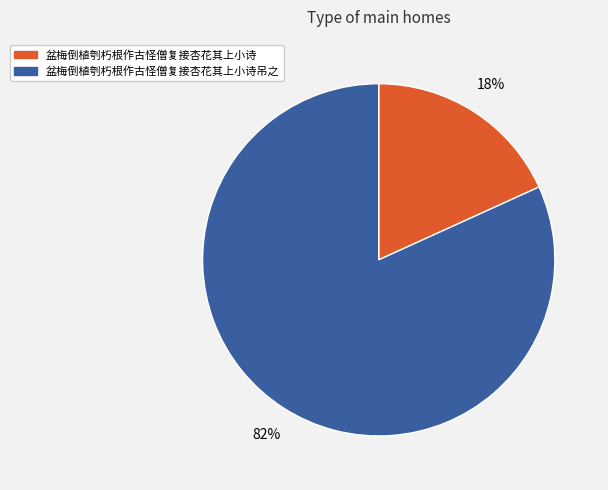

To the nearest percent, what is the combined percentage of 盆梅倒植刳朽根作古怪僧复接杏花其上小诗吊之 and 盆梅倒植刳朽根作古怪僧复接杏花其上小诗?

100%